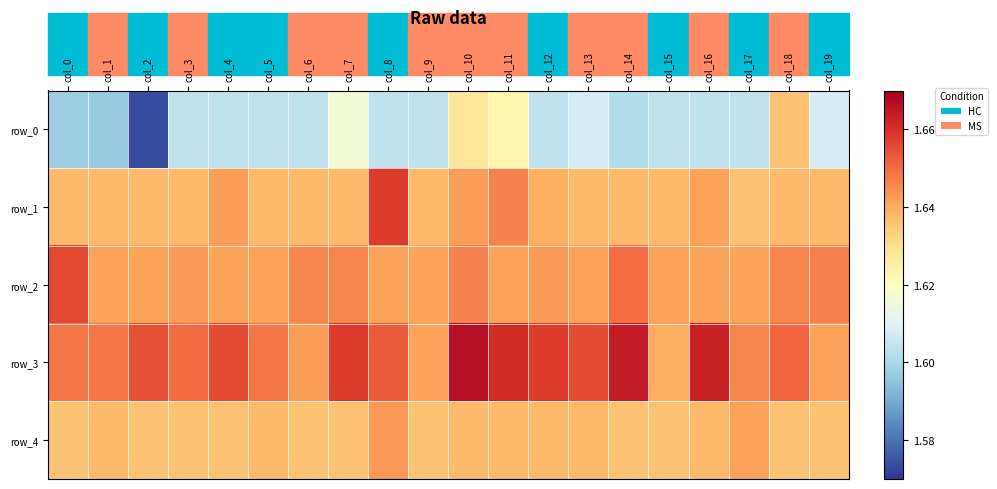

How many distinct data groups are displayed?

5